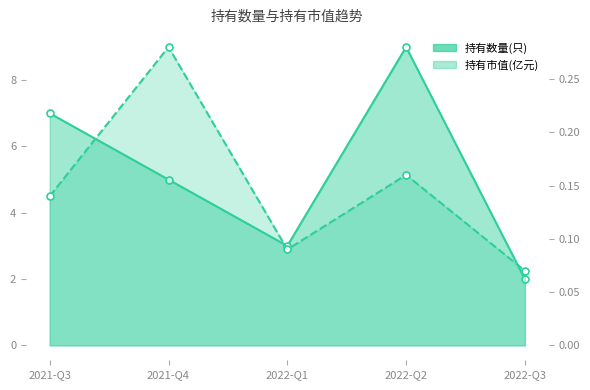

The value of 持有数量(只) at 2022-Q2 is 13.2. True or false?

False